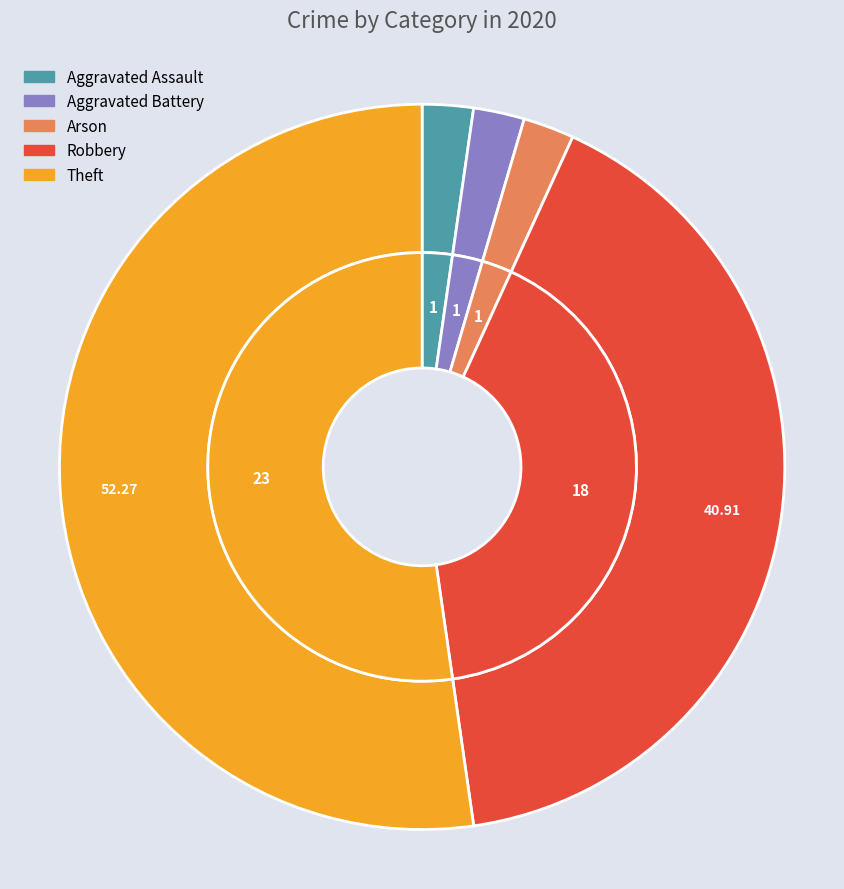

To the nearest percent, what portion does Robbery represent?

41%